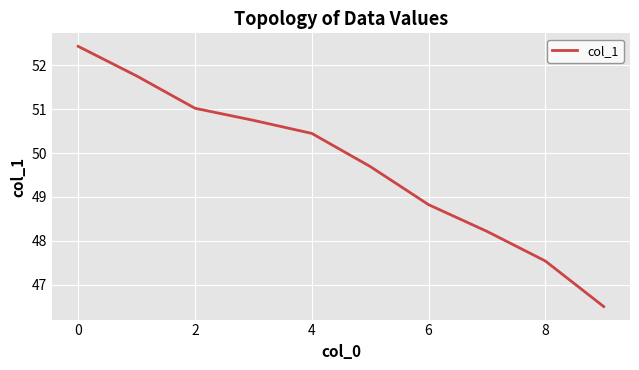

What is the smallest value displayed?

46.5